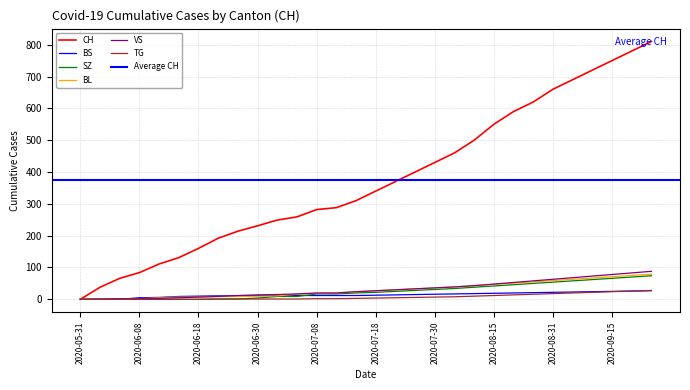

True or false: BL and BS intersect in this chart.

True